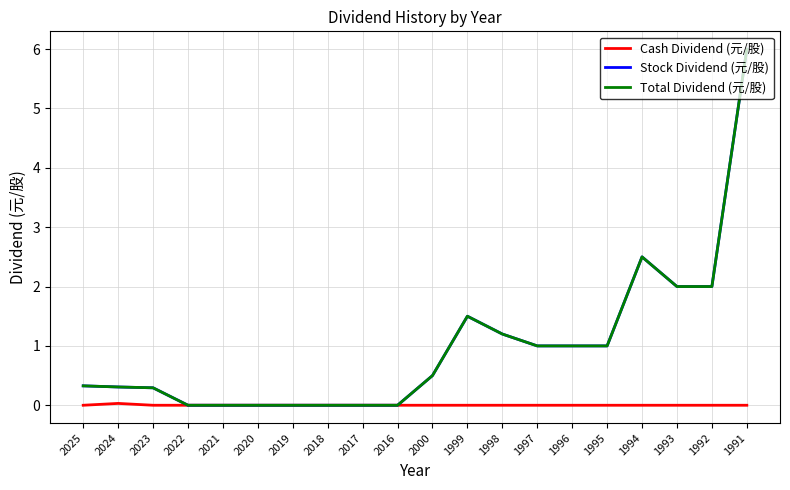

What are all the series names shown in the legend?

Cash Dividend (元/股), Stock Dividend (元/股), Total Dividend (元/股)